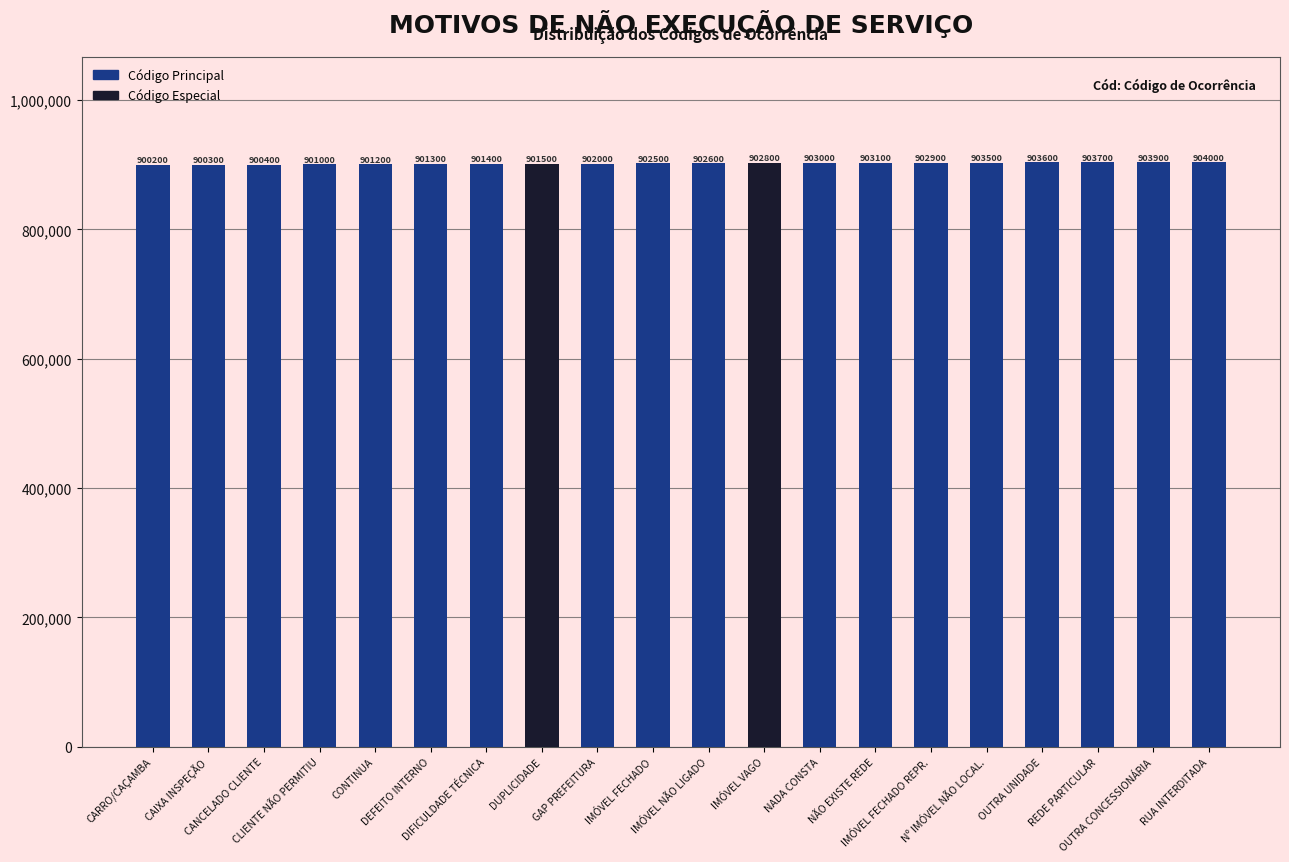

List the labels in order of value, smallest first.

CARRO/CAÇAMBA, CAIXA INSPEÇÃO, CANCELADO CLIENTE, CLIENTE NÃO PERMITIU, CONTINUA, DEFEITO INTERNO, DIFICULDADE TÉCNICA, DUPLICIDADE, GAP PREFEITURA, IMÓVEL FECHADO, IMÓVEL NÃO LIGADO, IMÓVEL VAGO, IMÓVEL FECHADO REPR., NADA CONSTA, NÃO EXISTE REDE, Nº IMÓVEL NÃO LOCAL., OUTRA UNIDADE, REDE PARTICULAR, OUTRA CONCESSIONÁRIA, RUA INTERDITADA